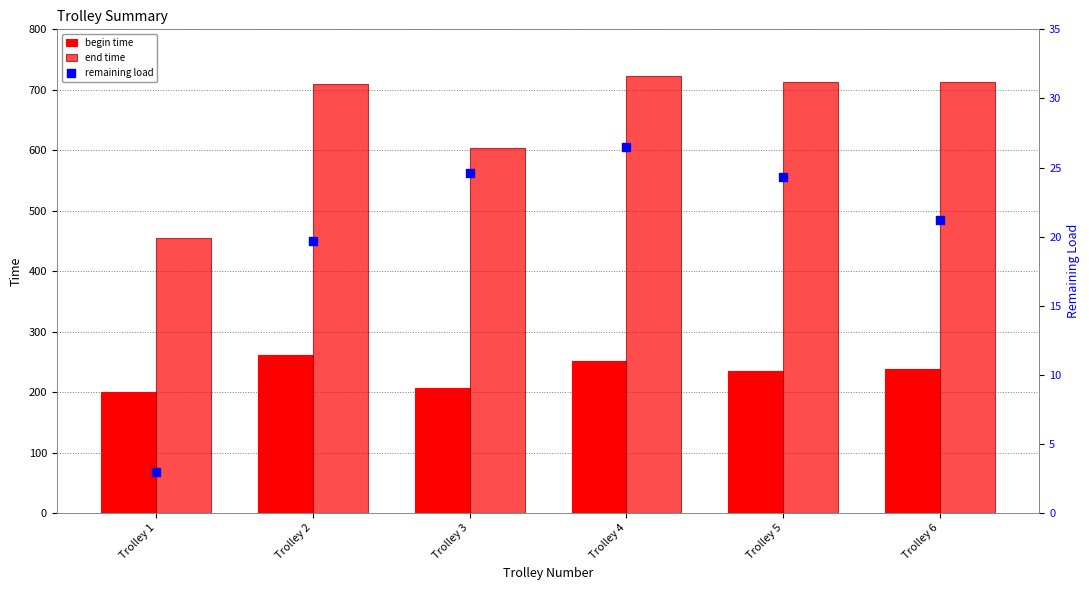

At how many categories does at least one series exceed 708?

4